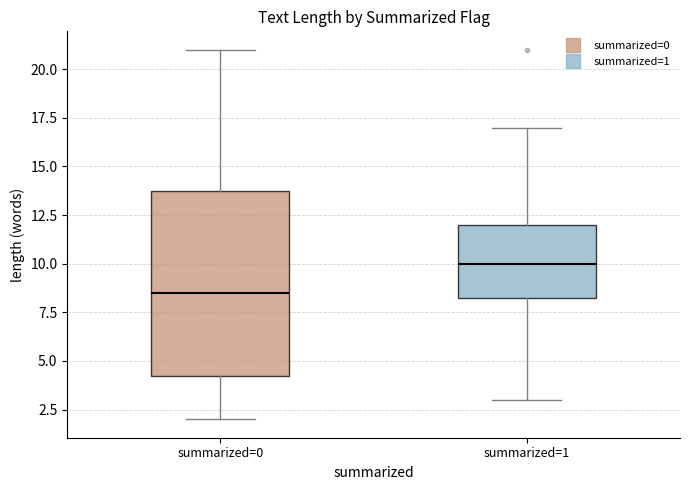

Where is the lower edge of the box for summarized=1 on the y-axis? The values are not printed on the chart, so give them approximately, as read against the axis.

8.5